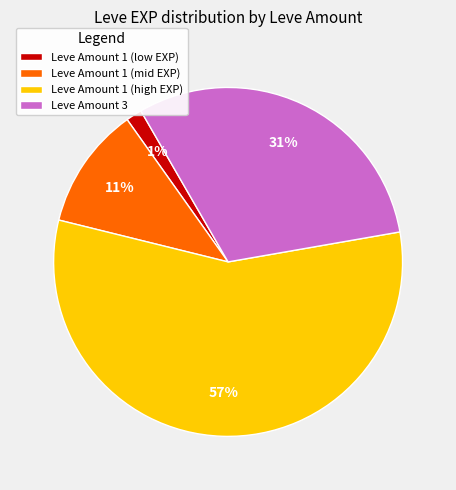

Count the number of slices in the pie.

4